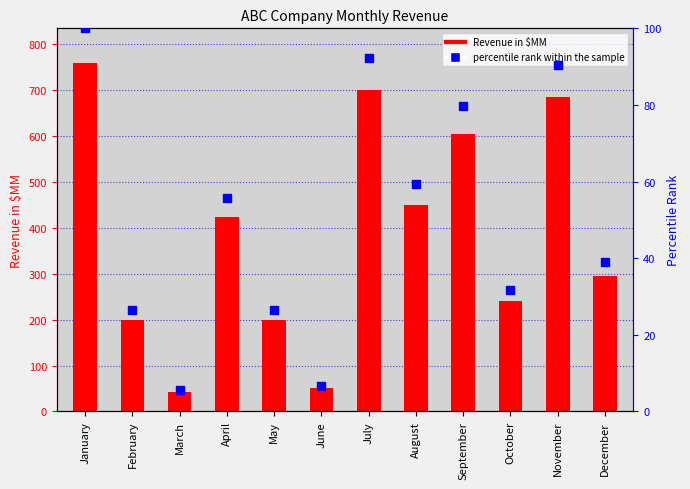

Which series contains the lowest Y value?

percentile rank within the sample